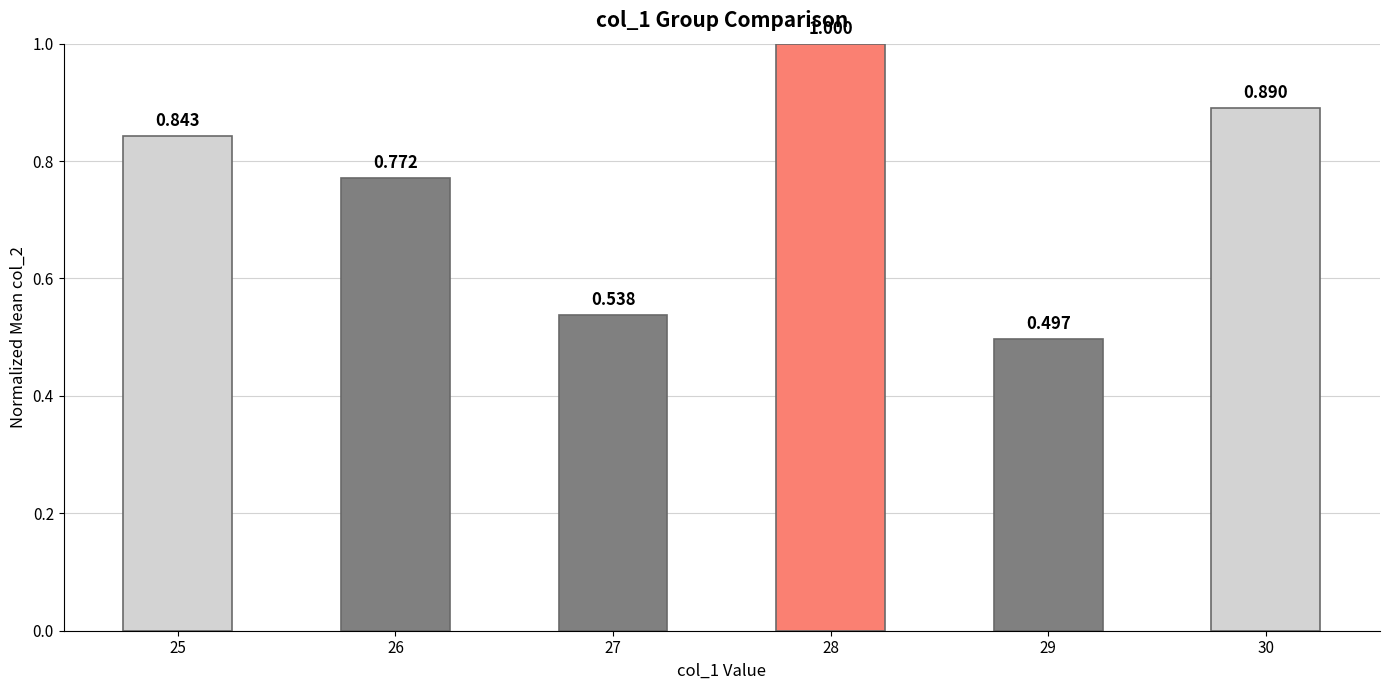

What is the difference between the values at 29 and 26?

0.3